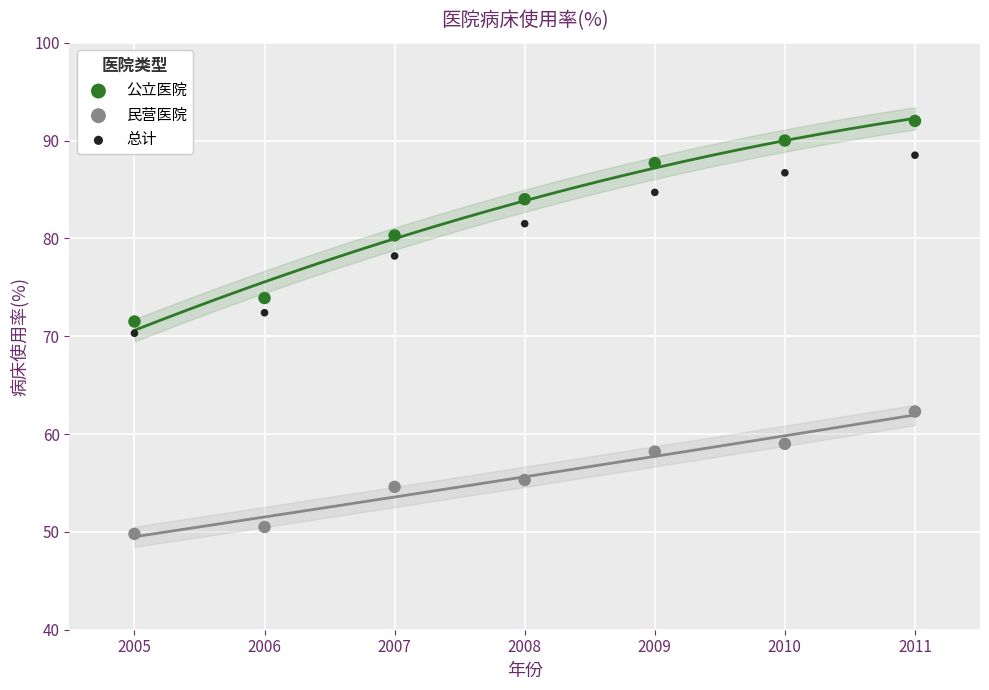

Which series has the widest spread of Y values?

公立医院